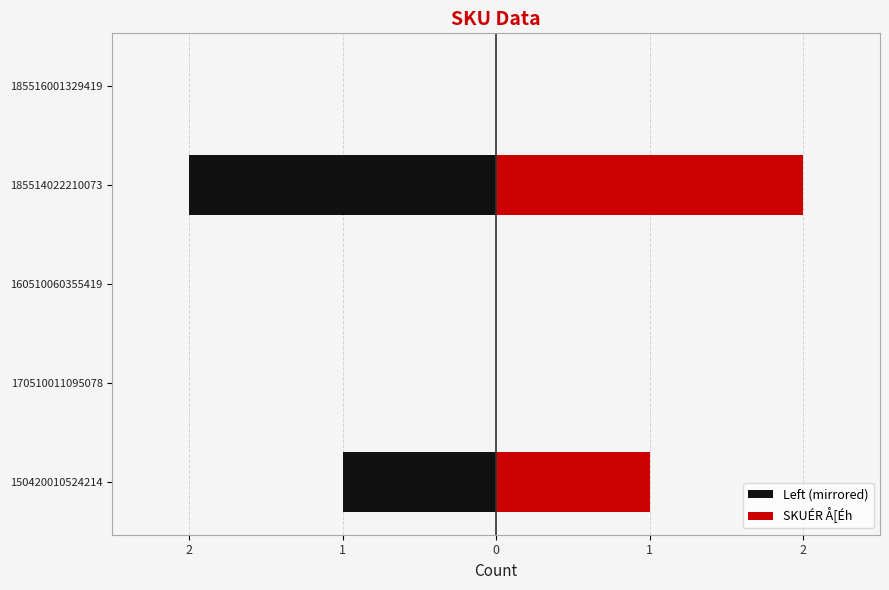

Read the Left (mirrored) value at 185514022210073.

-2